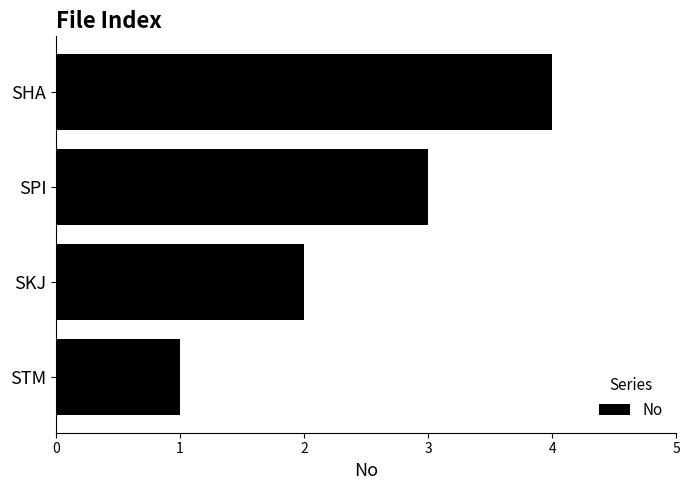

Where is the data nearest to the value 2?

SKJ